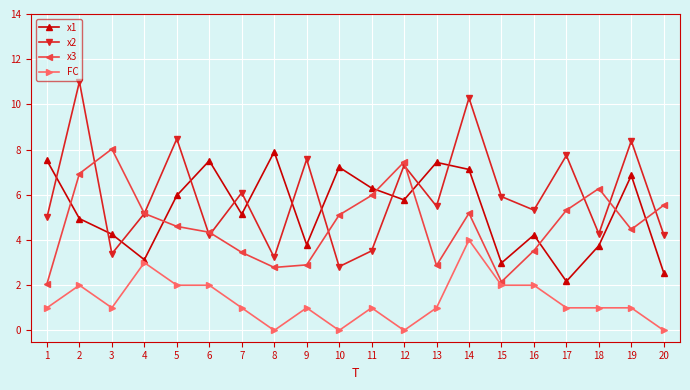

Between 11 and 15, which series saw the biggest shift?

x3